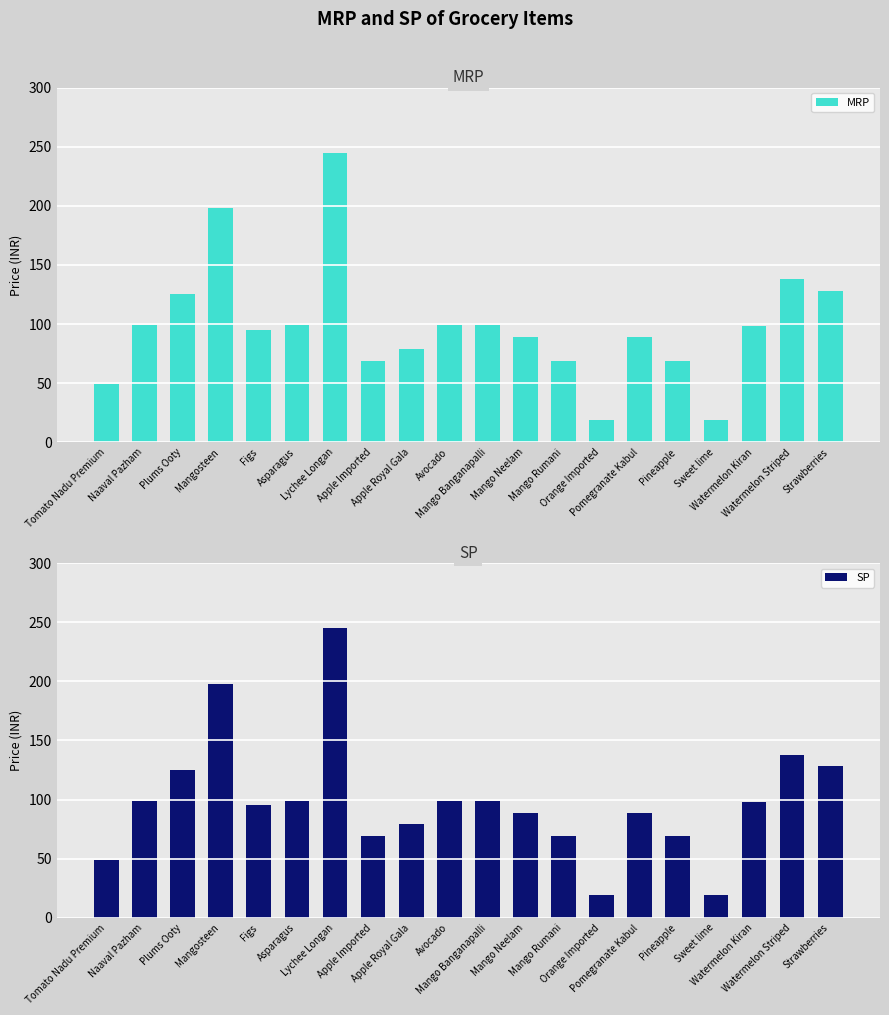

Which has a higher value, Asparagus or Lychee Longan?

Lychee Longan